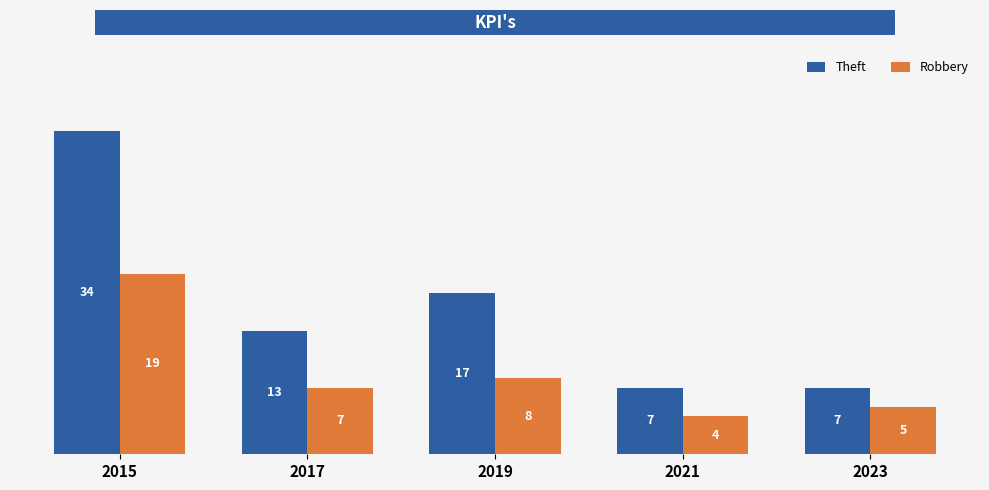

What is the sum of the Theft values at 2019 and 2015?

51